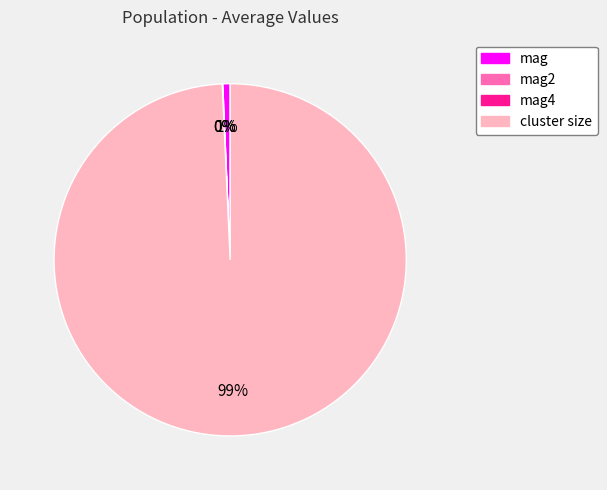

To the nearest percent, what portion does mag represent?

1%